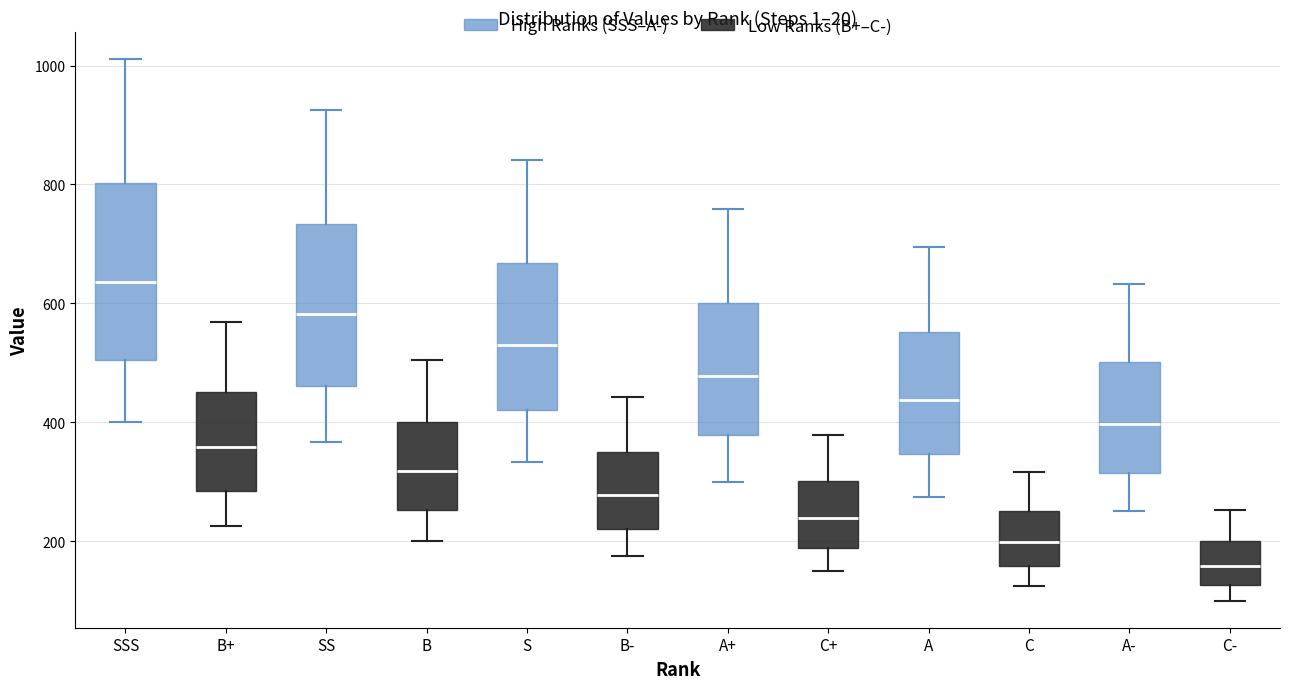

Which box has the highest median line?

SSS (High Ranks (SSS–A-))